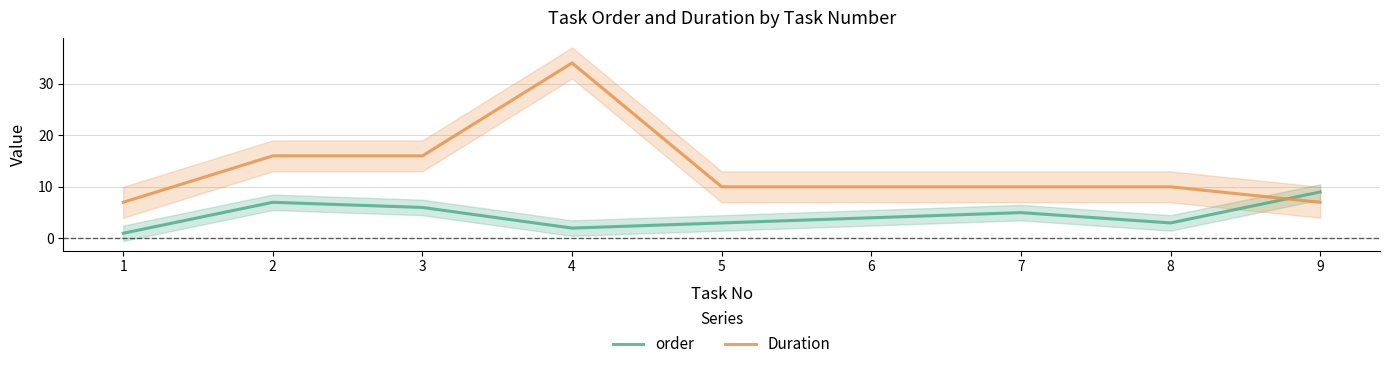

Between 4 and 8, which series saw the biggest shift?

Duration